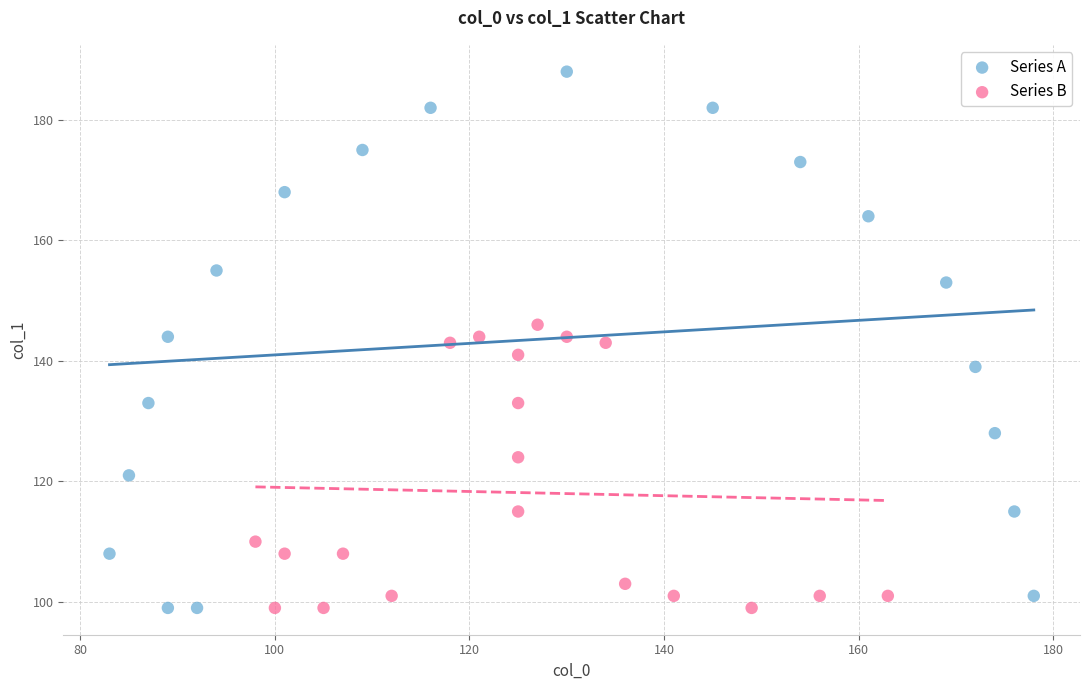

Which series has the largest Y range (max minus min)?

Series A